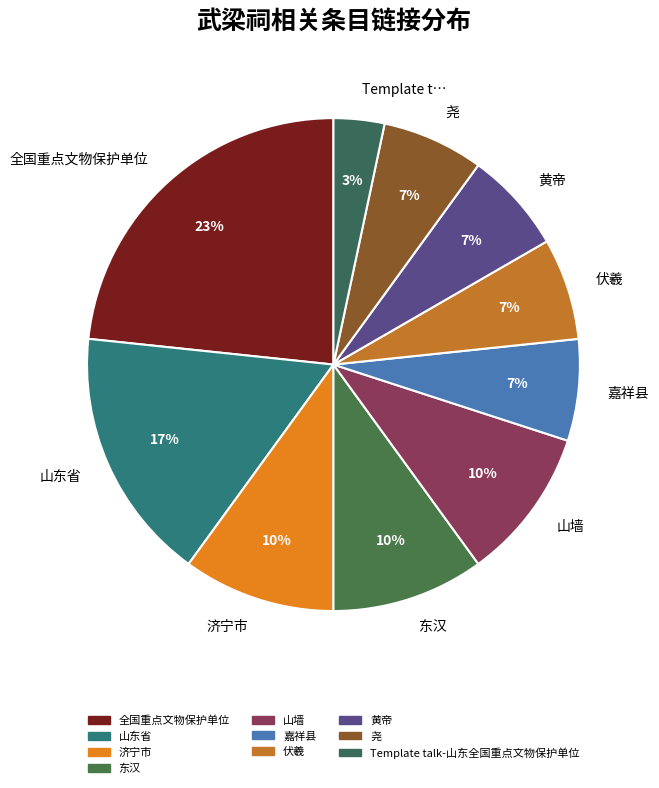

Between 全国重点文物保护单位 and 山墙, which is larger?

全国重点文物保护单位